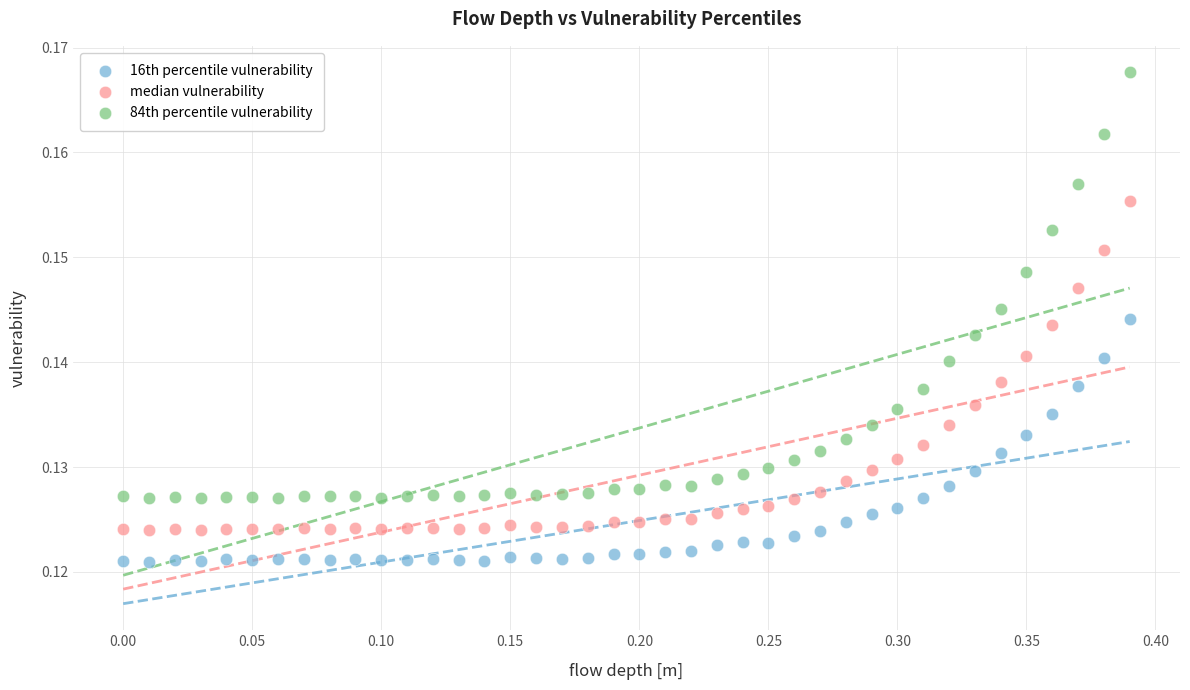

Across all data points, what is the range of X values (max minus min)?

0.4